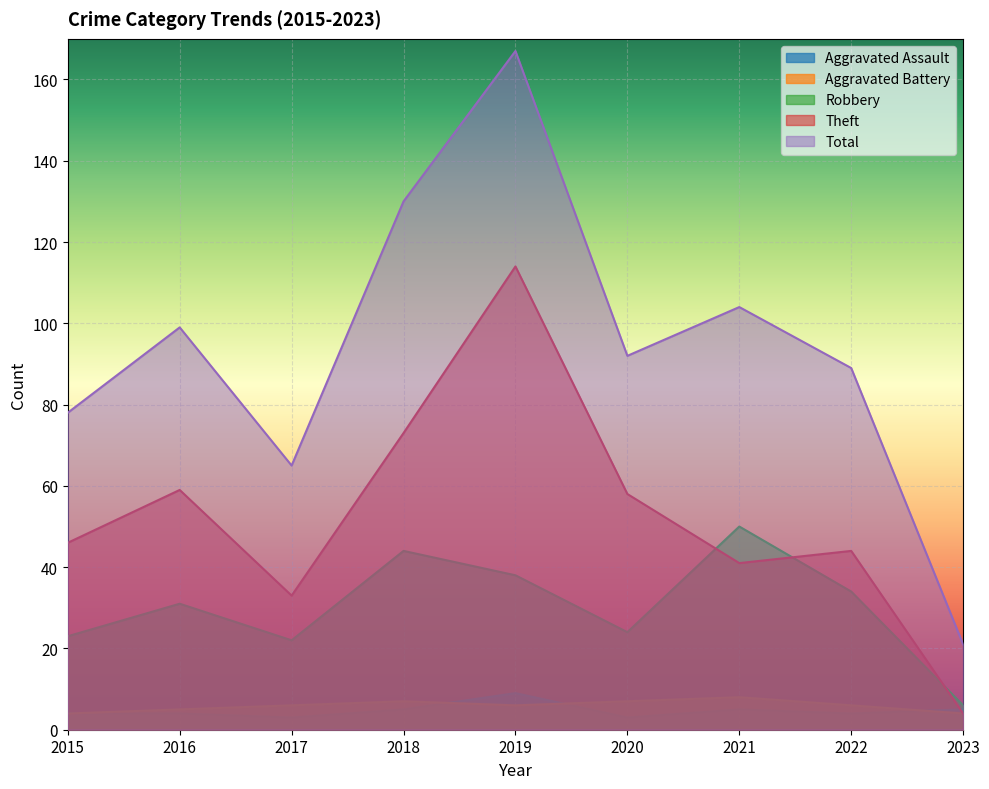

The value of Total at 2023 is 33. True or false?

False